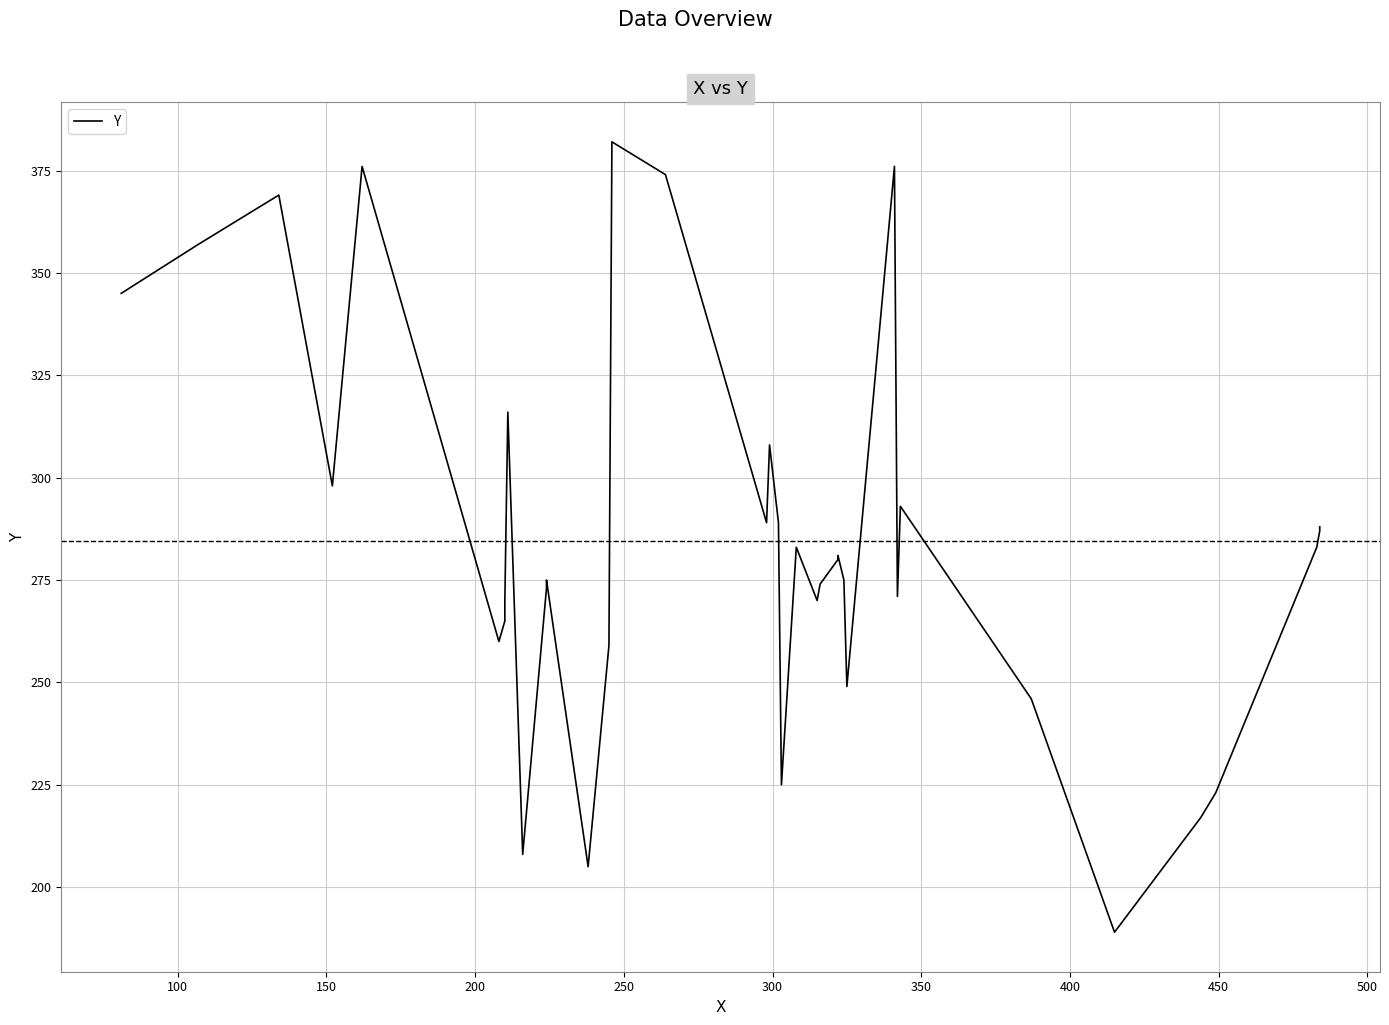

What is the sum of all values?

10528